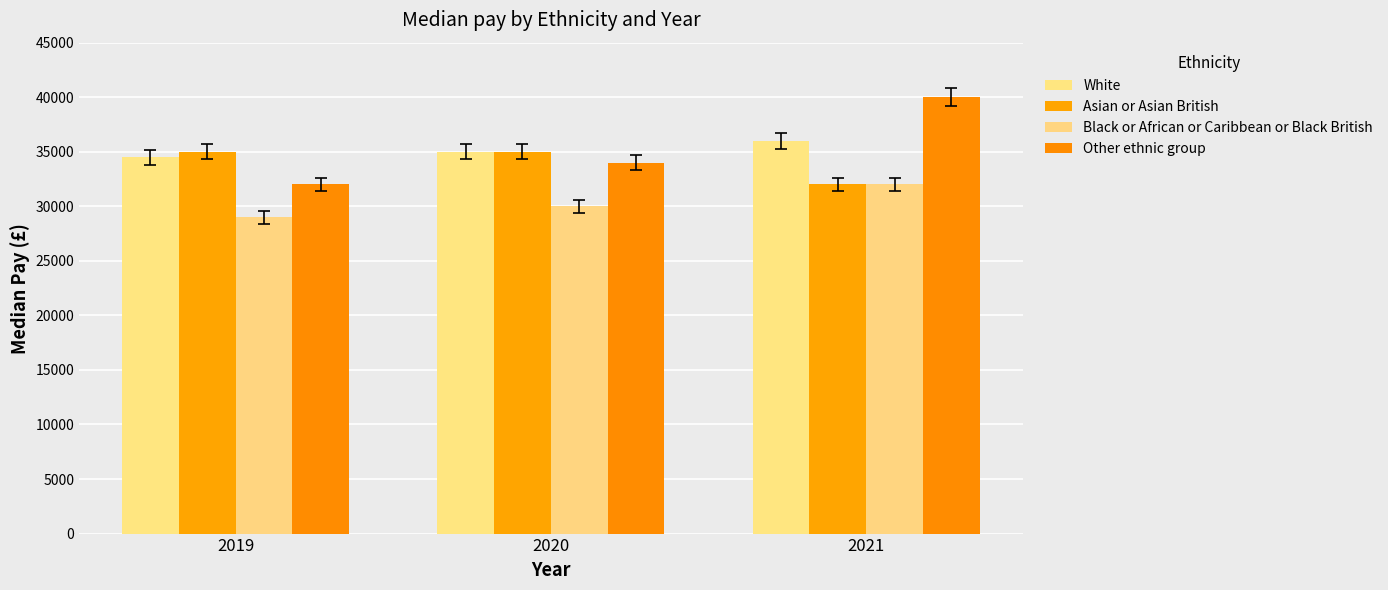

How many distinct data groups are displayed?

4